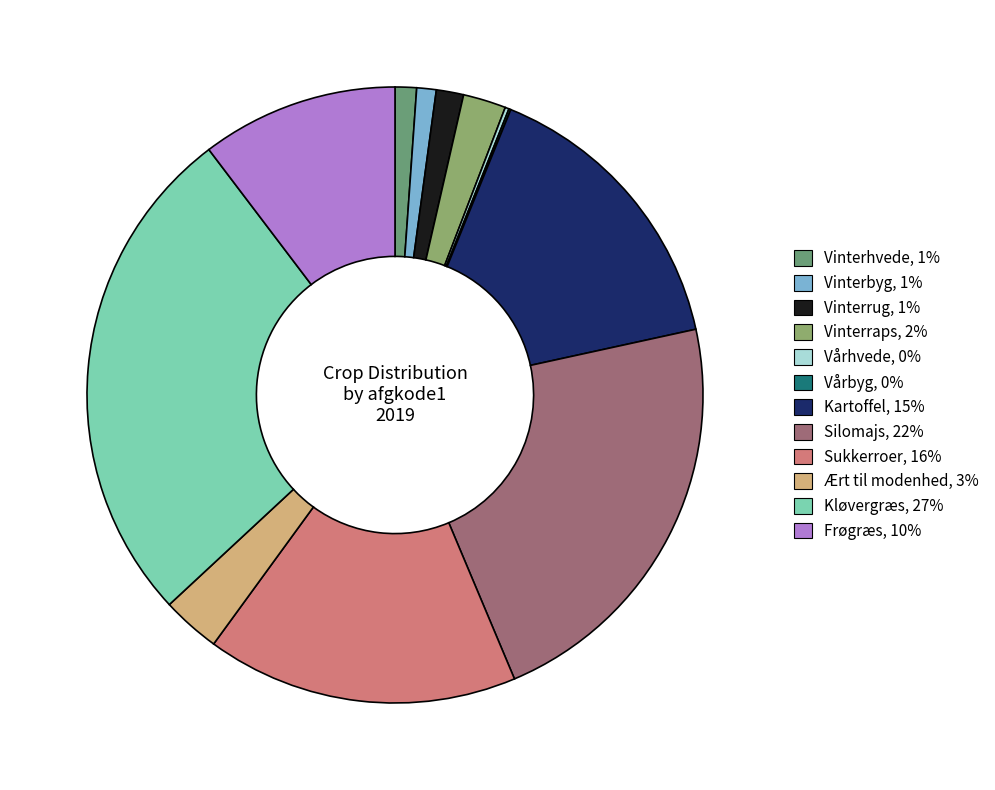

What portion of the pie excludes Sukkerroer?

83.6%